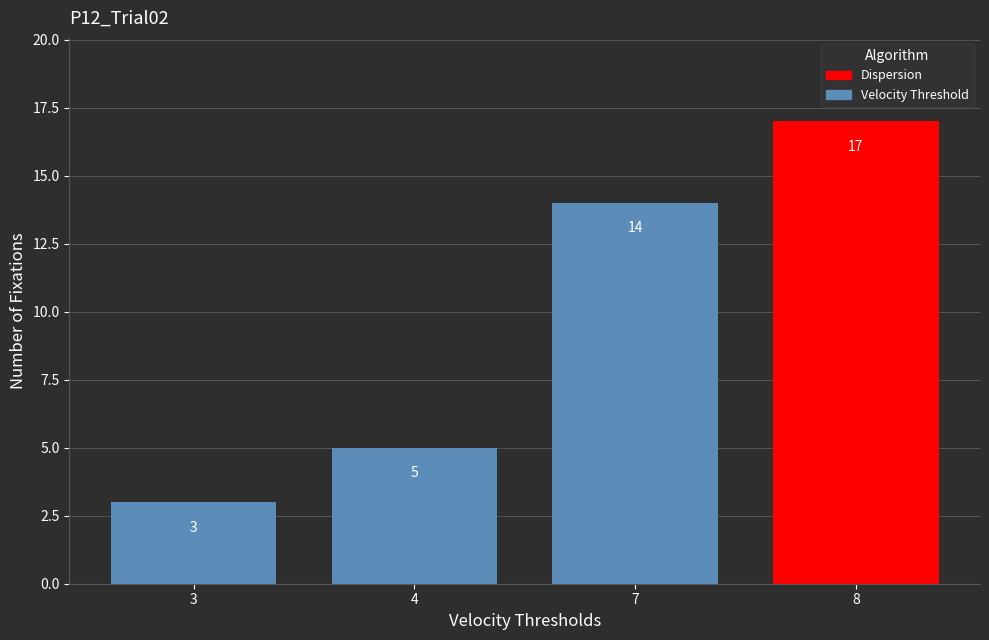

The chart shows a value of 5 at 4. True or false?

True